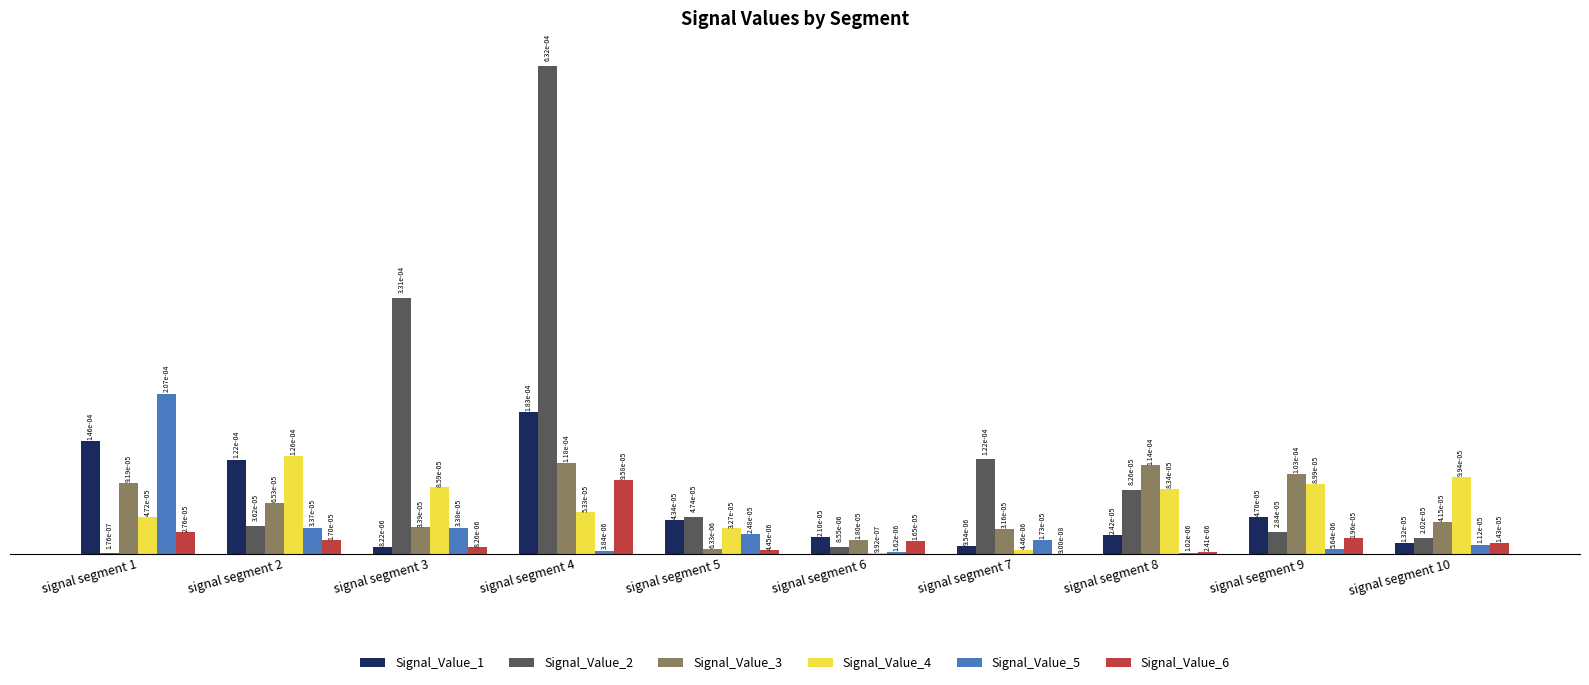

At which category is the sum across all series the highest?

signal segment 4